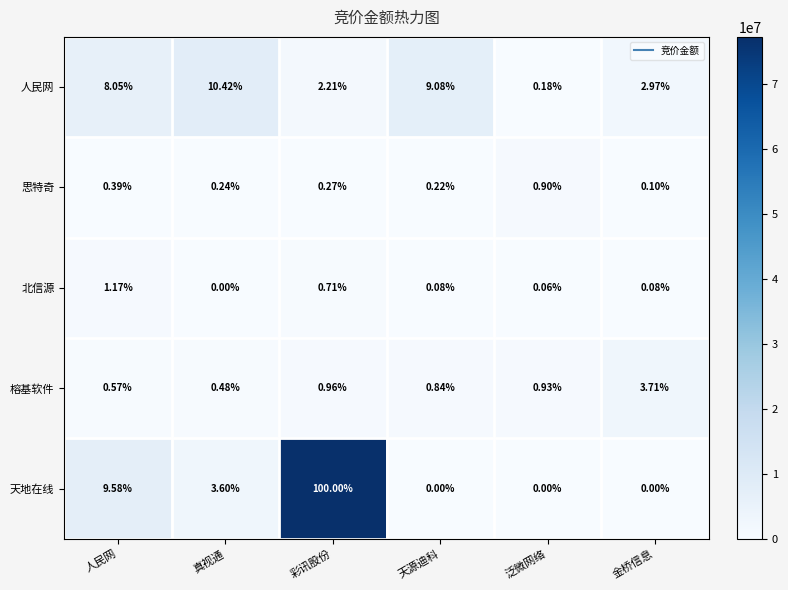

Which category has the highest value across all series?

彩讯股份